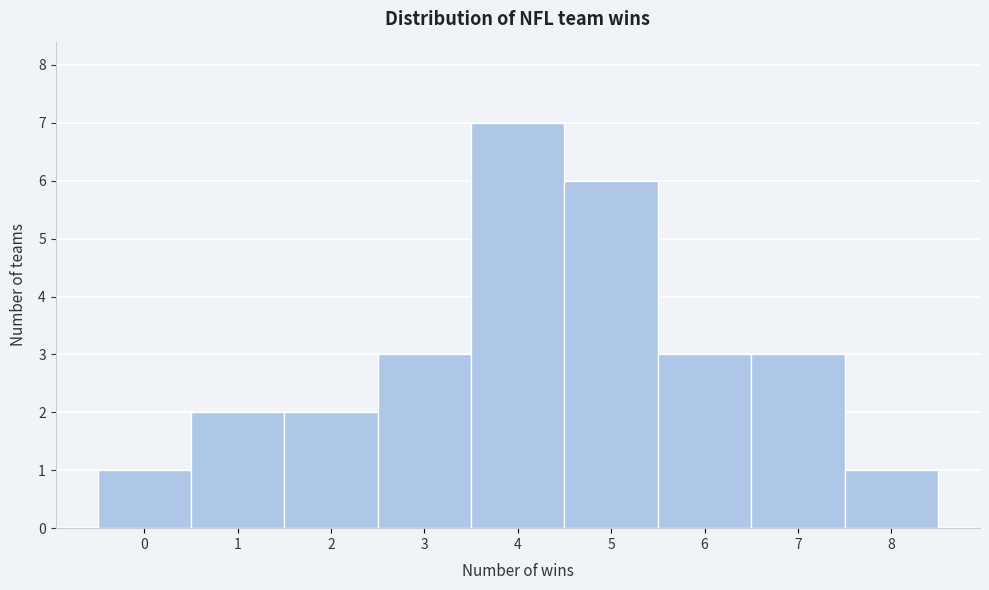

Over which range of the x-axis is the bar tallest?

3.5 to 4.5